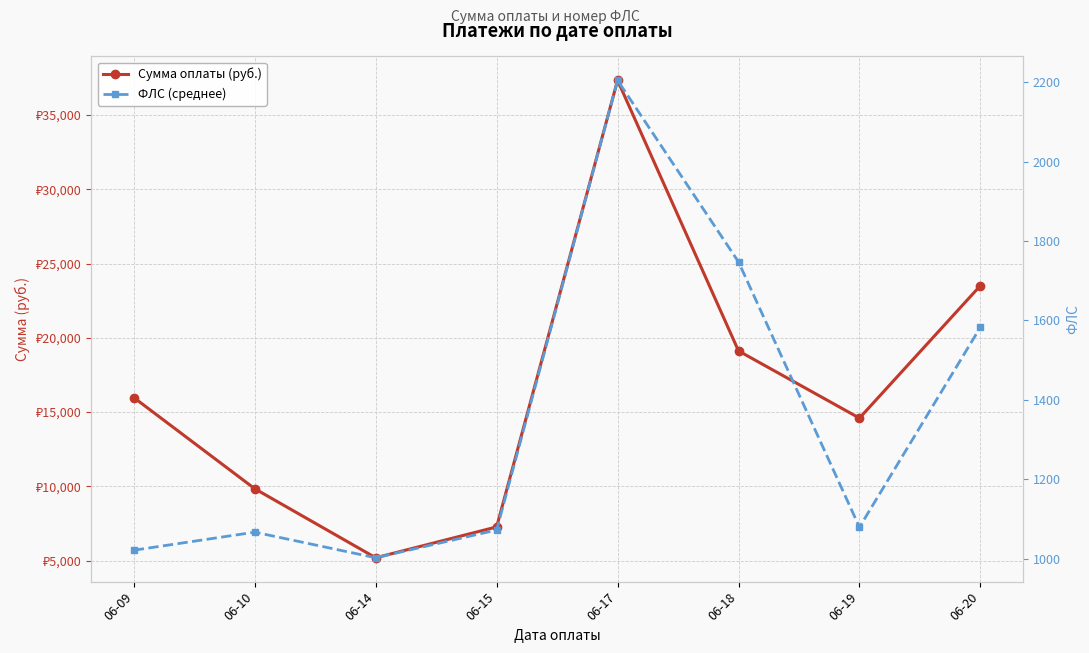

Which has a higher value, 06-14 or 06-19?

06-19